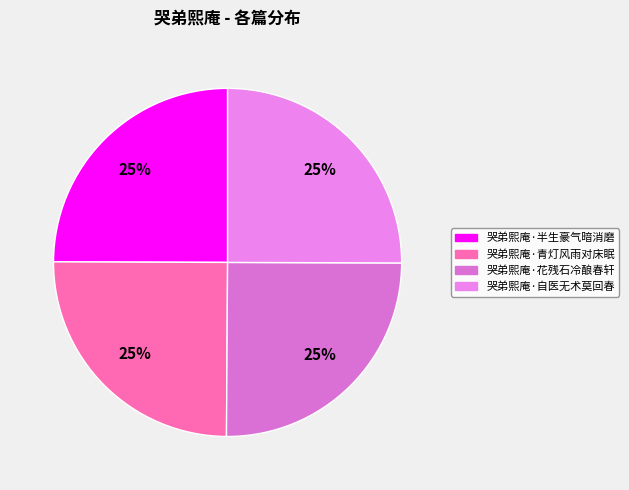

How many slices are in this pie chart?

4